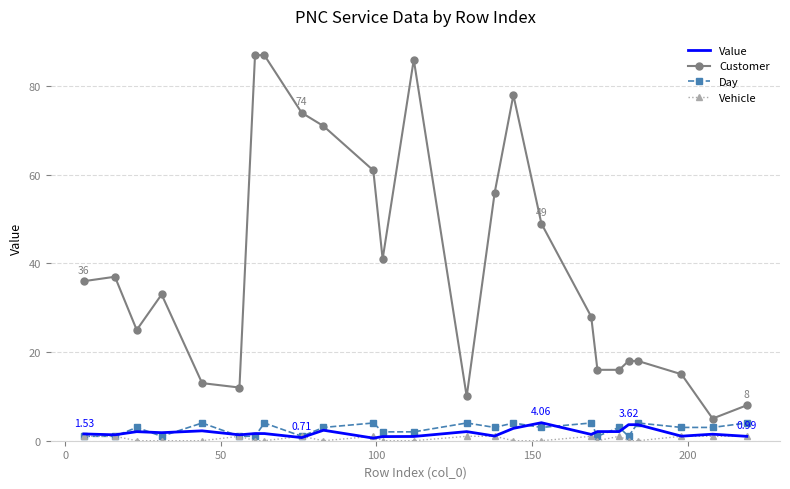

True or false: Customer and Value cross at least once.

False